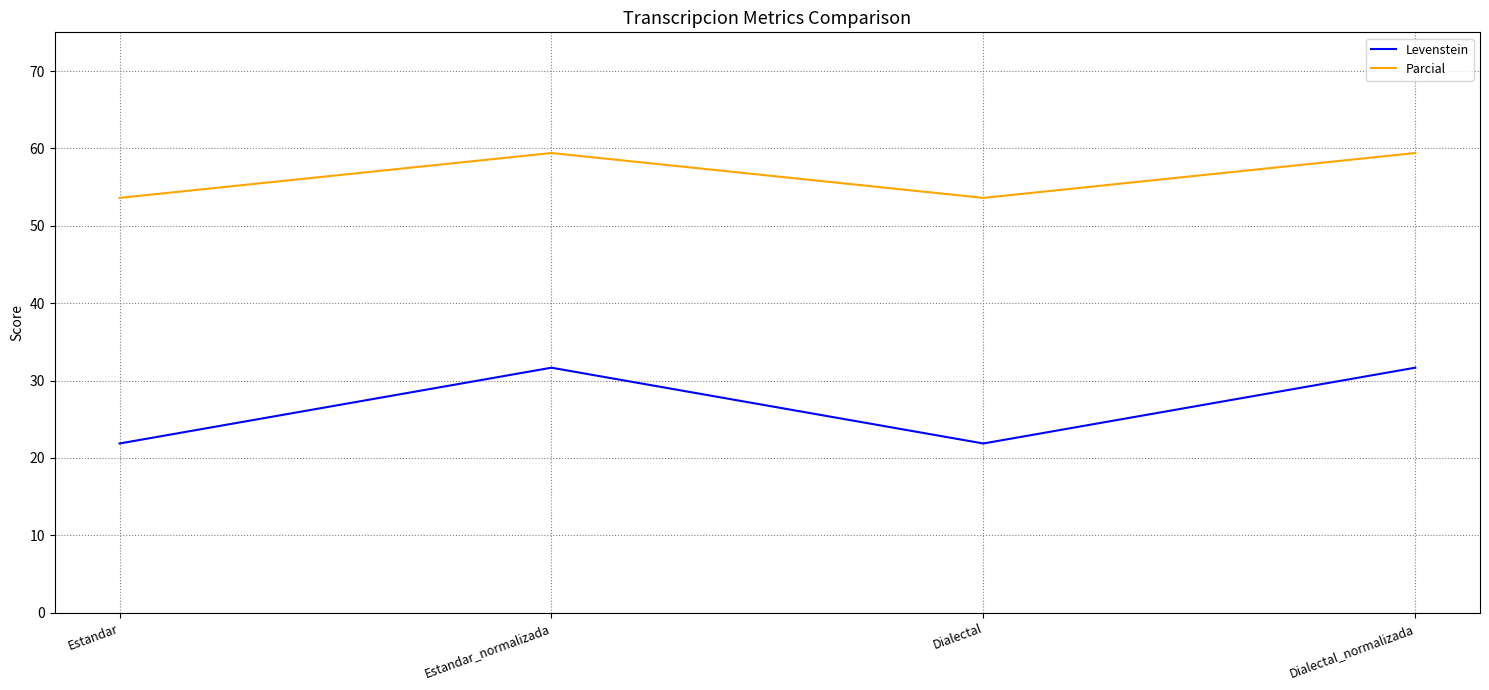

List the series in order of their peak value, highest first.

Parcial, Levenstein